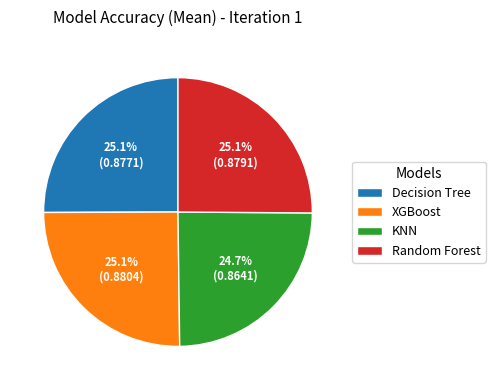

What percentage do KNN and Random Forest together represent?

49.8%